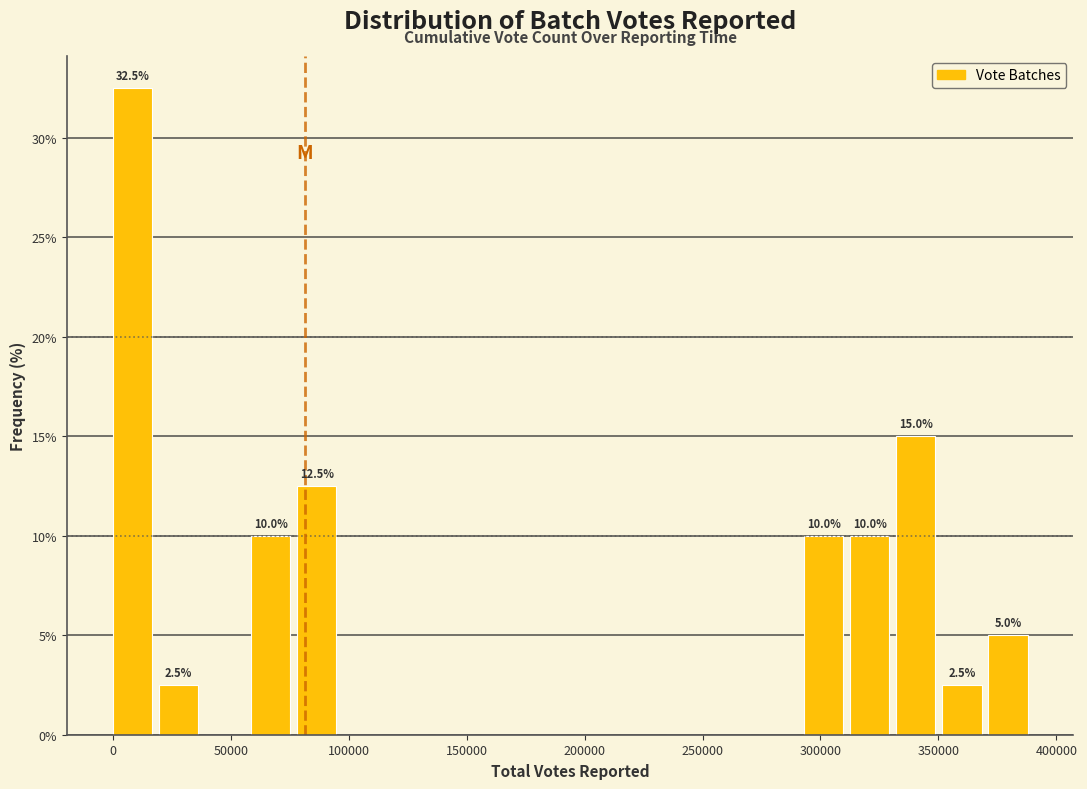

Read against the x-axis, roughly where is the centre of the tallest bar?

10000